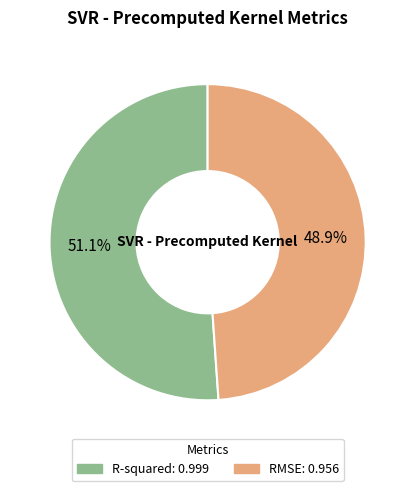

Is there any slice that represents more than half of the pie?

Yes